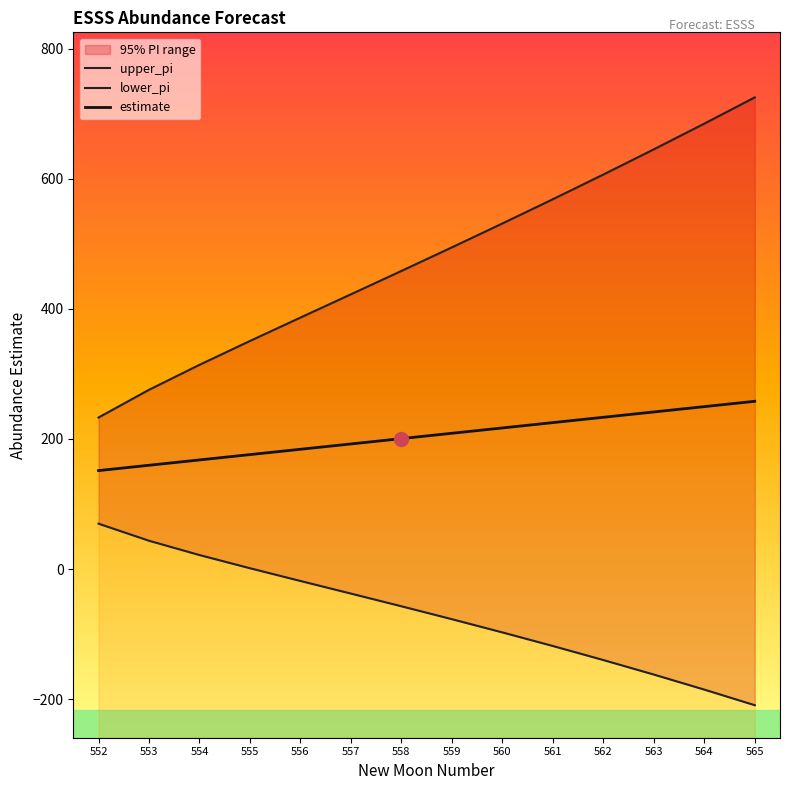

Is this an area chart (filled region under the line)?

No